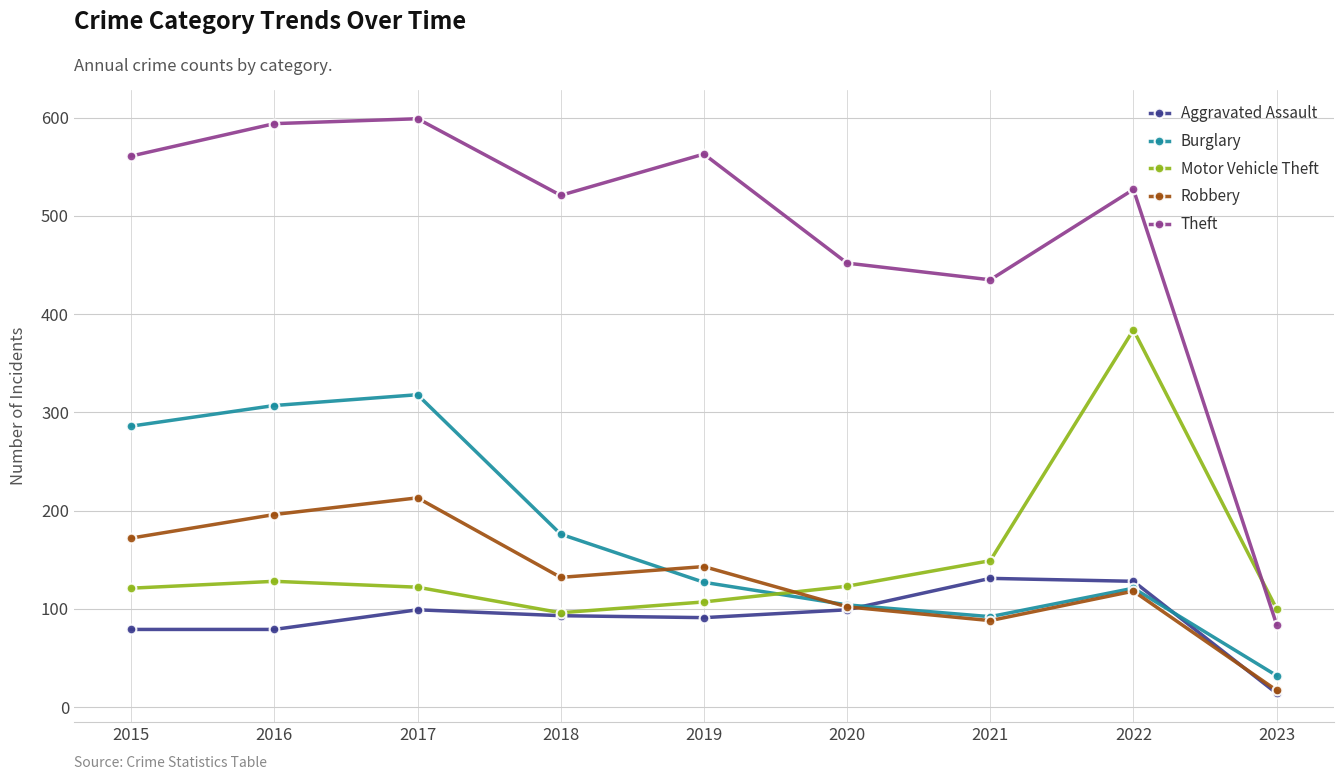

What is the maximum value shown in the chart?

599